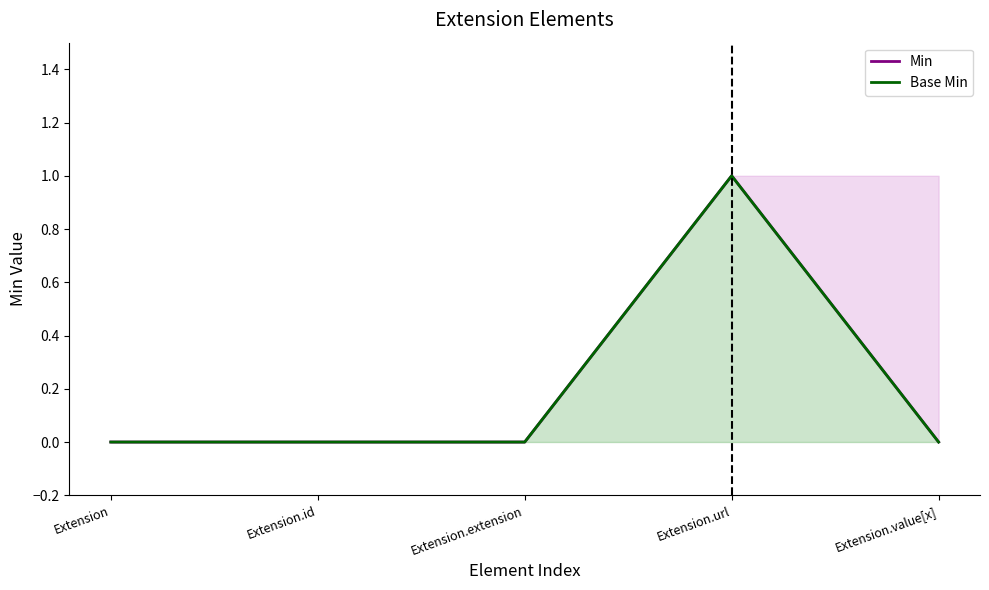

What value does the Base Min series have at Extension.url?

1